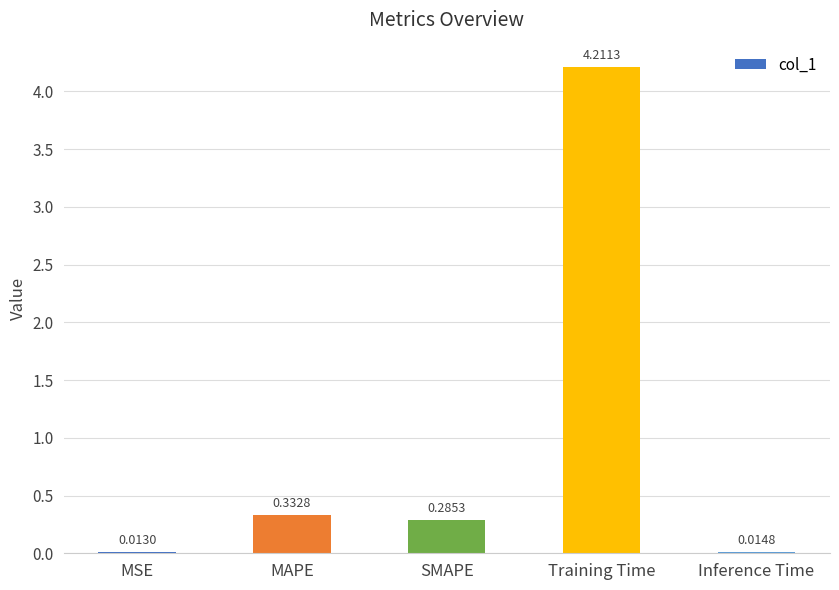

Which label corresponds to the largest value in the chart?

Training Time